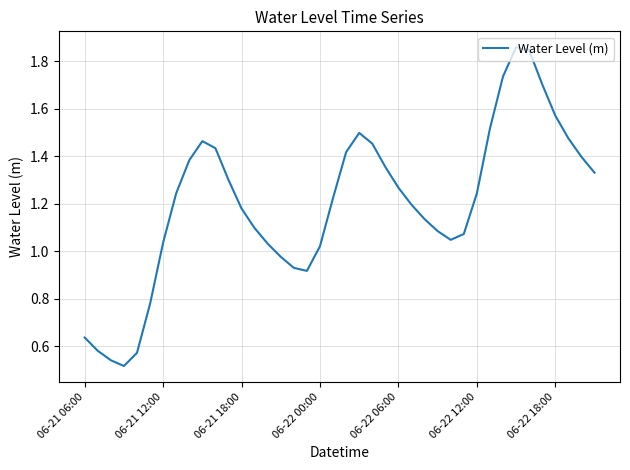

Does the chart display data point markers on the line(s)?

No